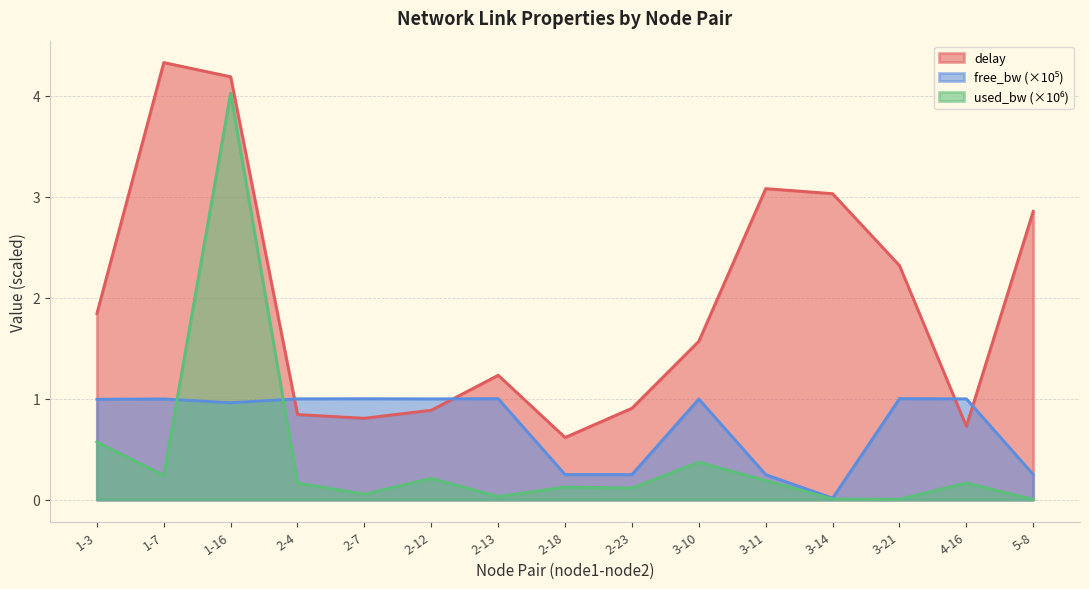

Which has a higher value, 2-7 or 2-12?

2-12